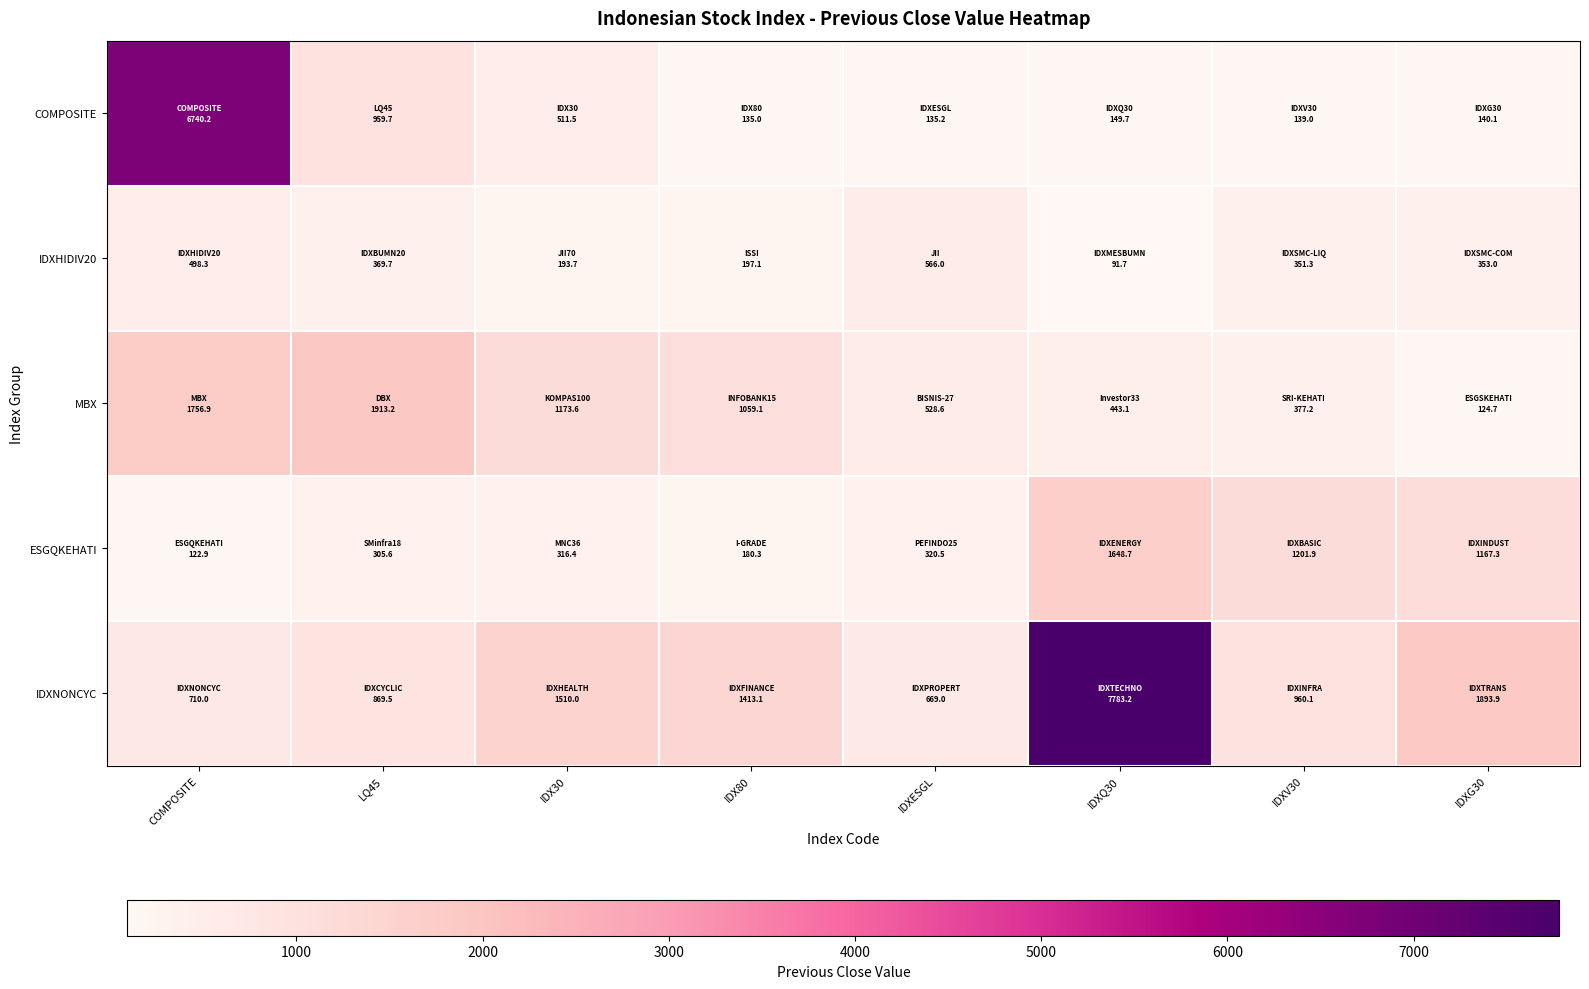

Rank the series at LQ45 from highest to lowest value.

MBX, COMPOSITE, IDXNONCYC, IDXHIDIV20, ESGQKEHATI